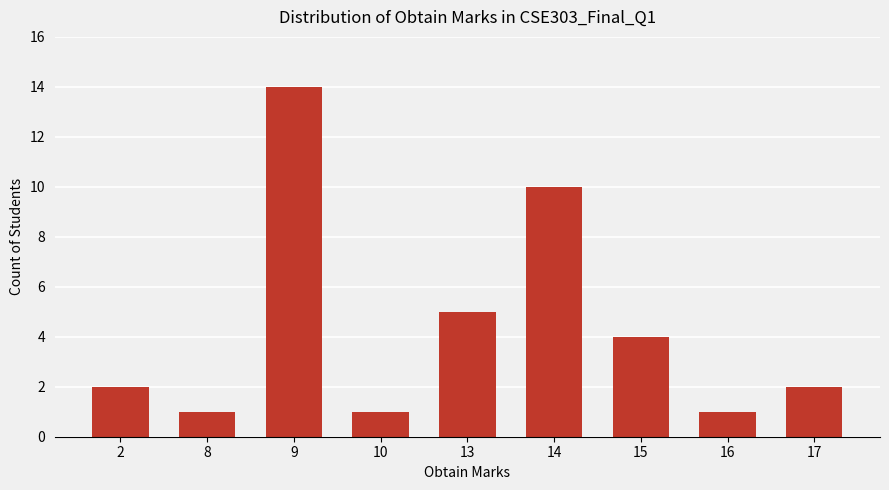

True or false: the data shows 4 at 15.

True